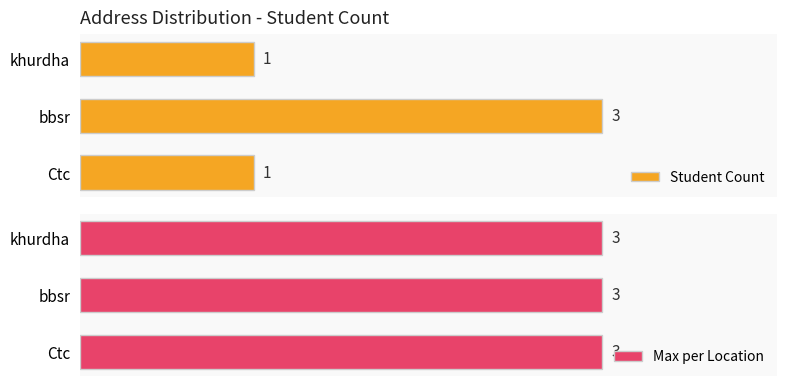

Which category has the highest value in the Student Count series?

bbsr